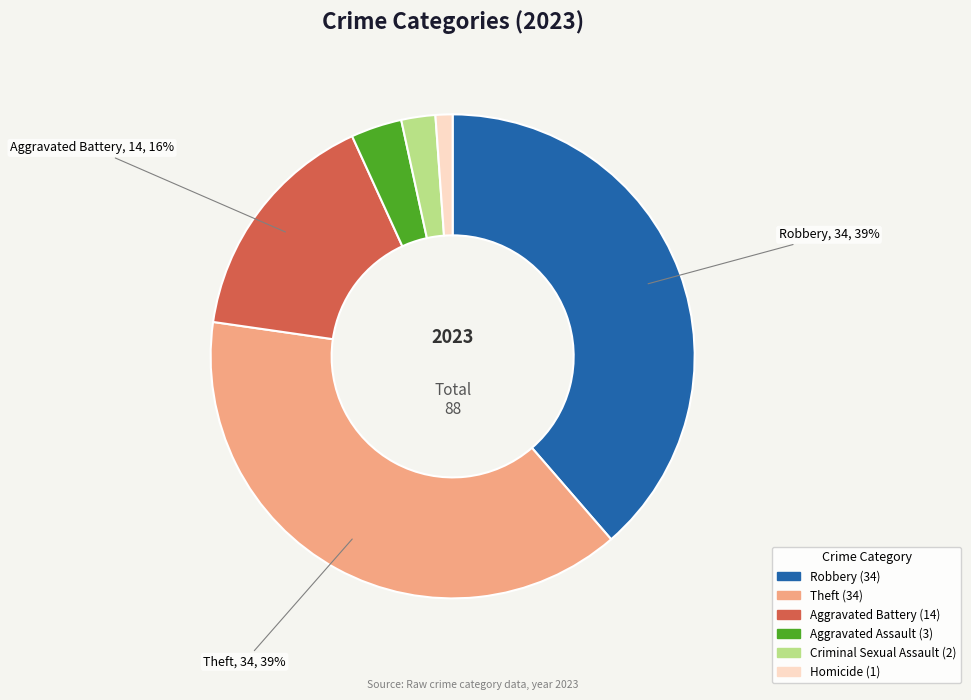

To the nearest percent, what is the average slice percentage?

17%